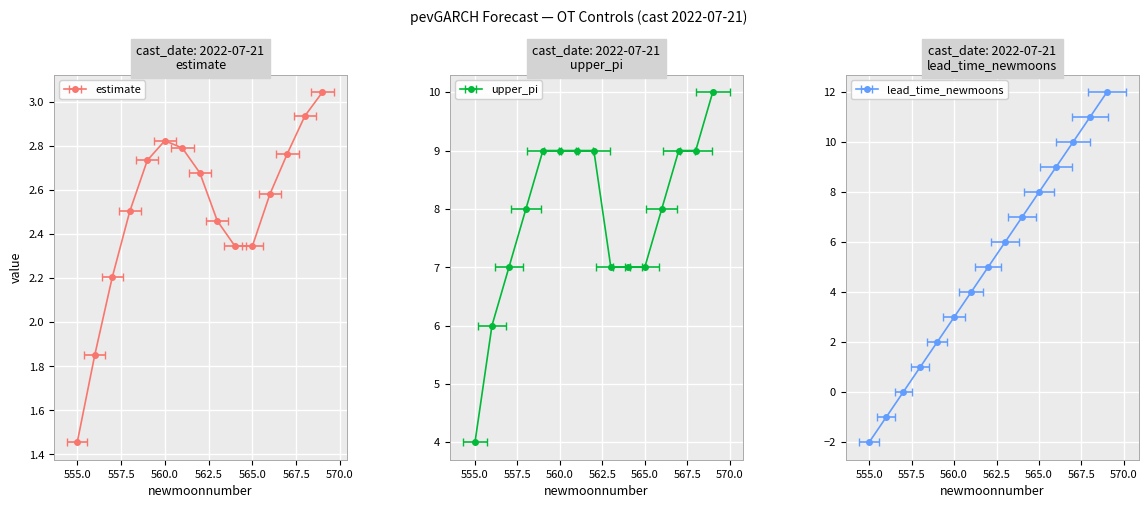

At which label is estimate closest to 2?

556